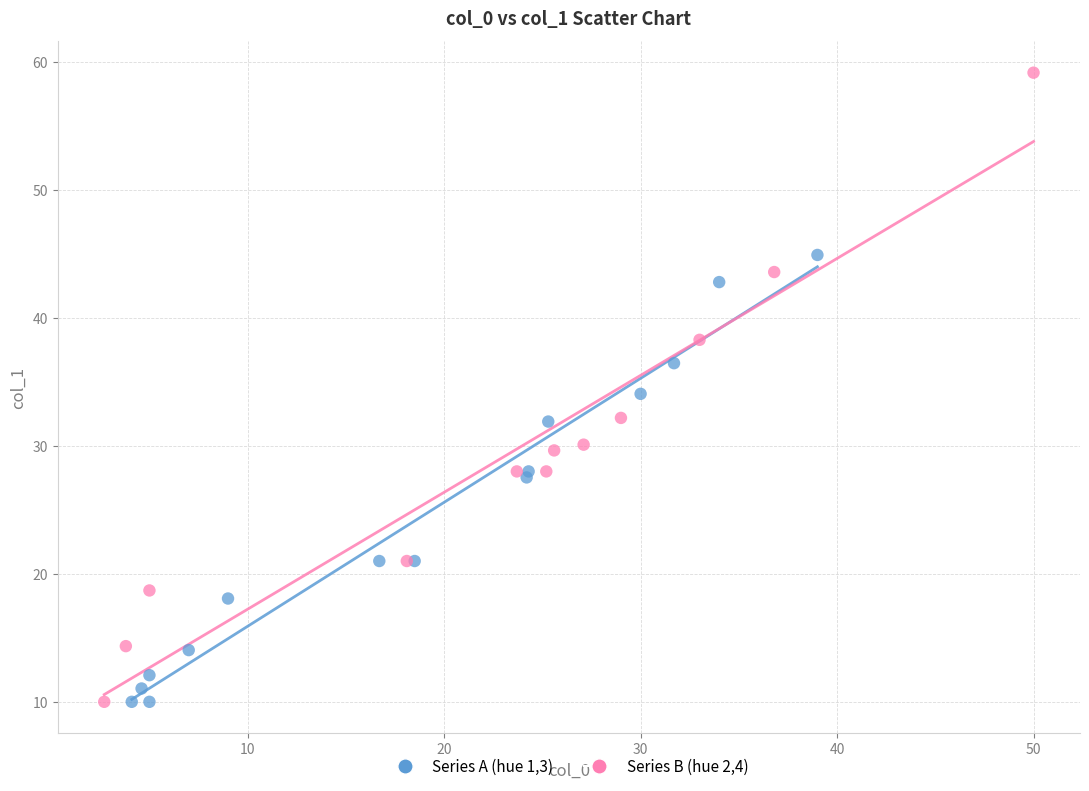

Which series reaches the maximum Y coordinate?

Series B (hue 2,4)